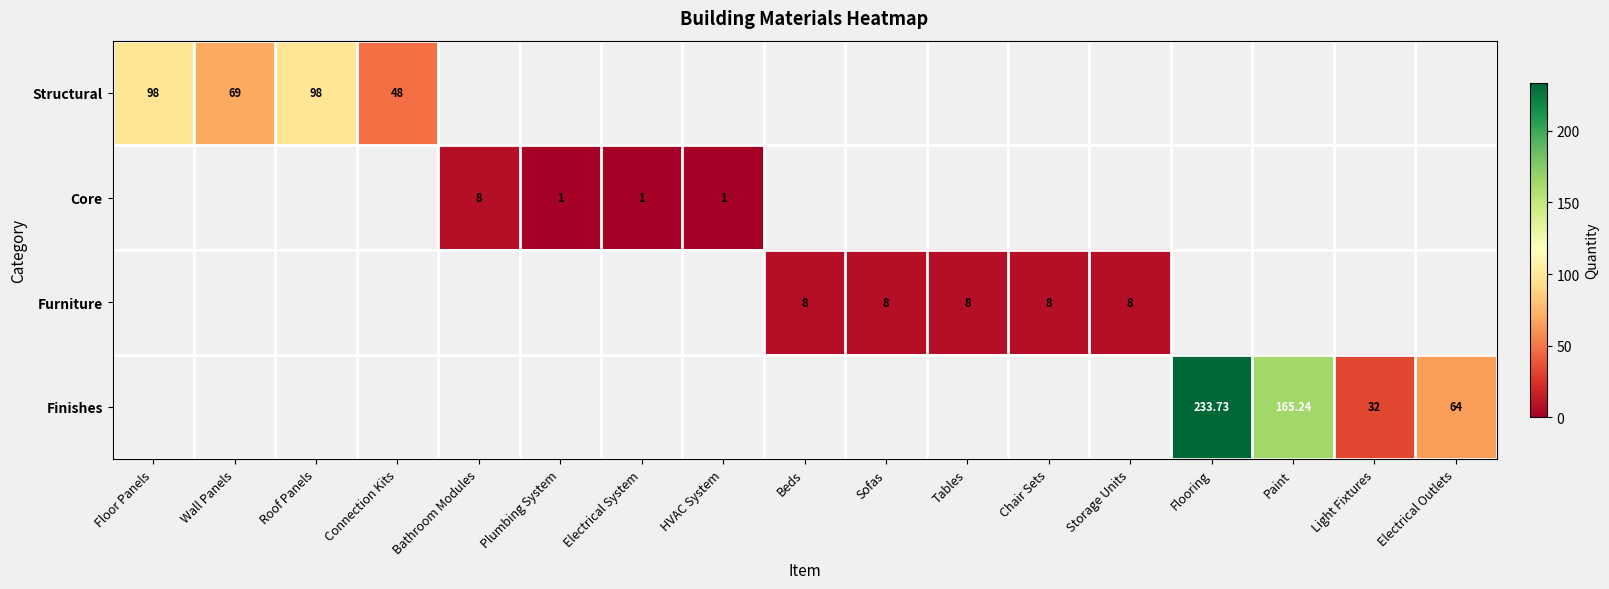

How many positive values does the Core series have?

4